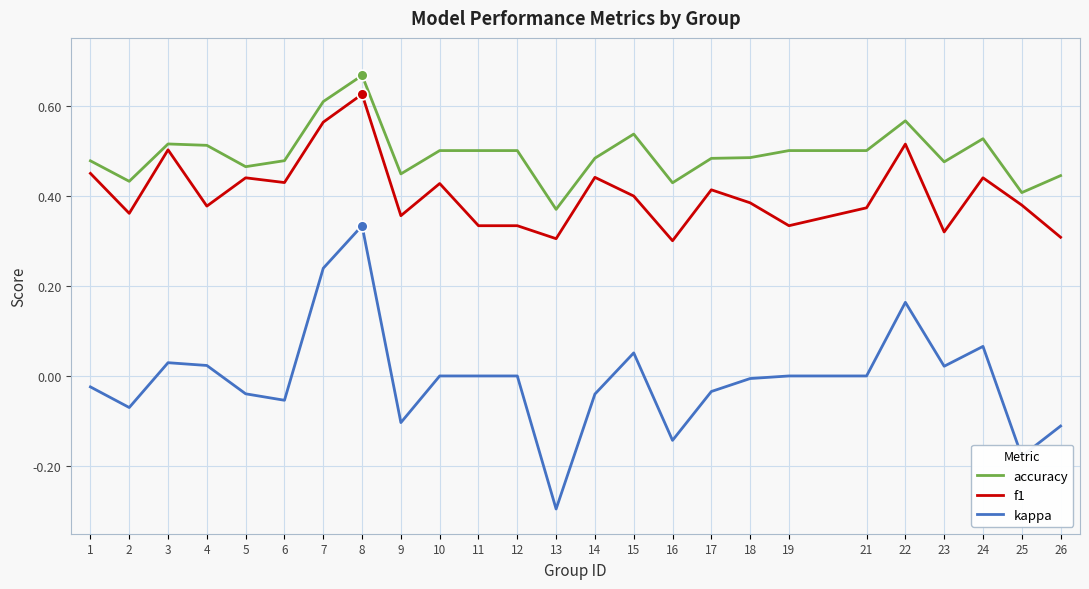

Is the value of kappa at 15 greater than the value of accuracy at 24?

No